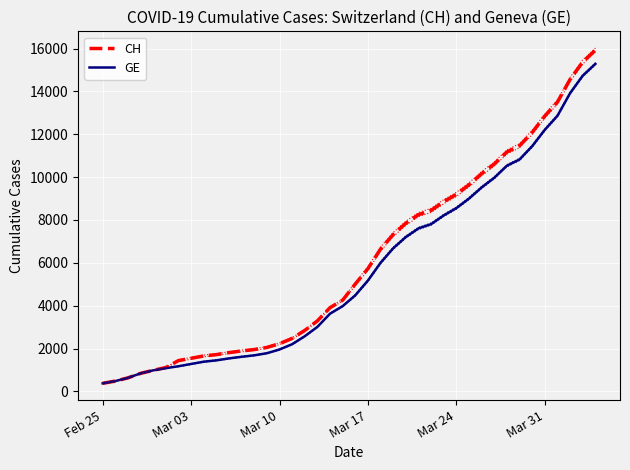

Reading left to right, extract all data points from this chart.

CH: 375	479	630	840	981	1113	1436	1544	1652	1715	1809	1885	1952	2051	2226	2472	2845	3291	3908	4259	5012	5731	6644	7323	7847	8249	8449	8855	9196	9642	10162	10613	11175	11467	12086	12852	13505	14561	15375	15926
GE: 375	479	630	840	981	1083	1171	1278	1384	1447	1538	1614	1681	1780	1955	2201	2574	3010	3627	3978	4485	5174	6002	6681	7205	7607	7807	8213	8554	9000	9520	9971	10533	10825	11444	12210	12863	13919	14733	15284